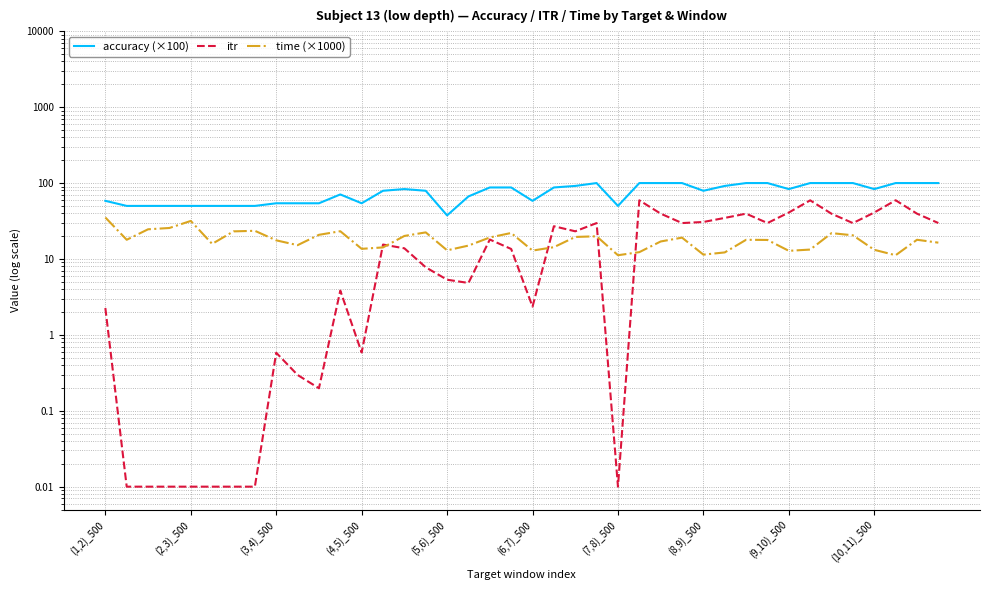

Where is itr nearest to the value 29?

35